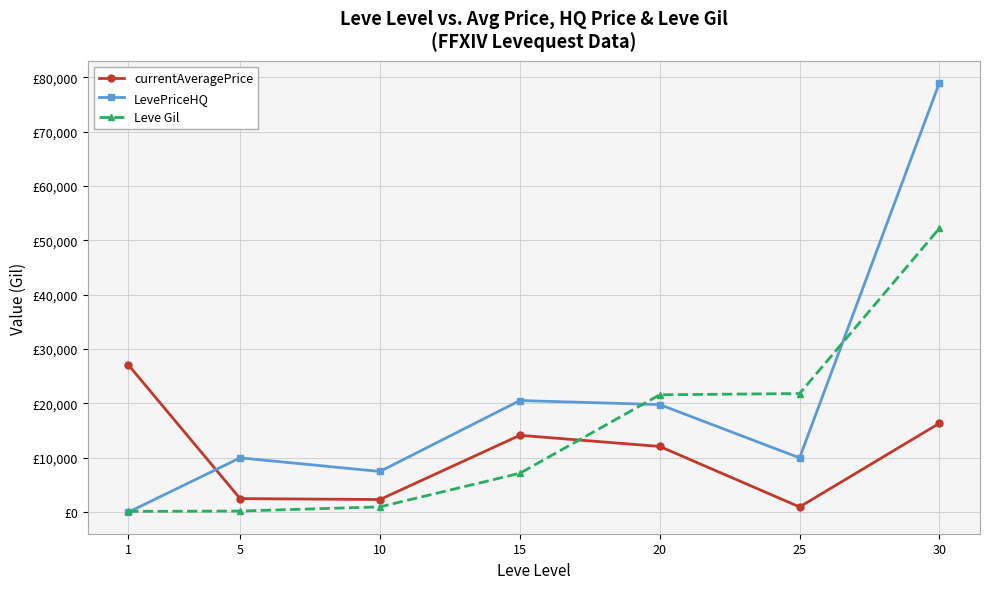

Does the chart display data point markers on the line(s)?

Yes